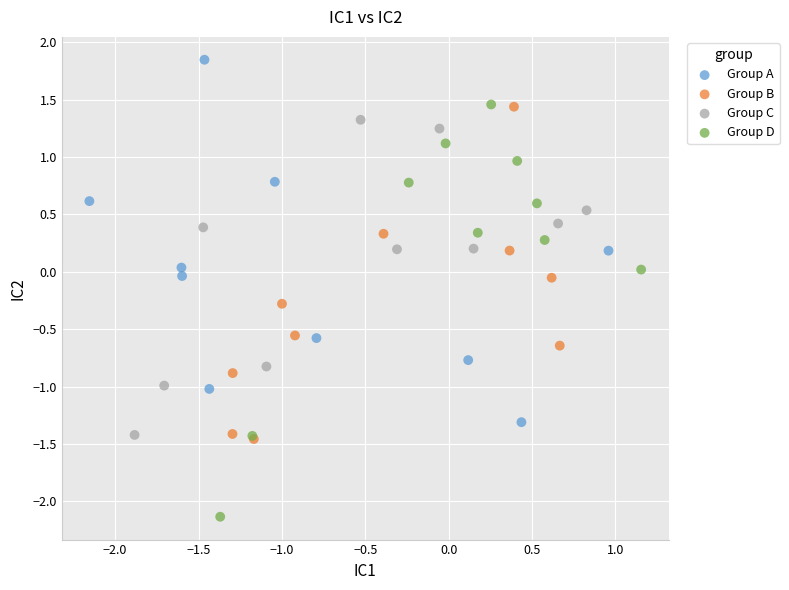

Which series has the widest spread of Y values?

Group D